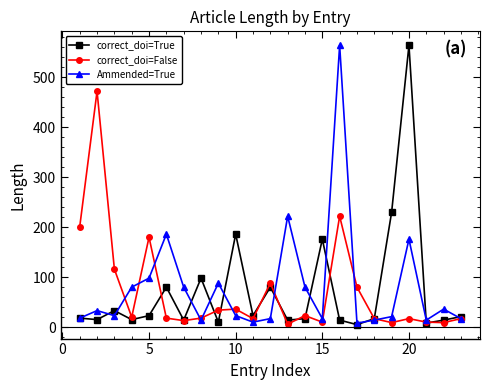

At how many categories does at least one series exceed 160?

10